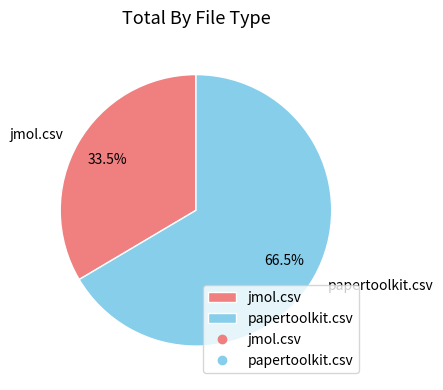

Rank the categories by value from highest to lowest.

papertoolkit.csv, jmol.csv